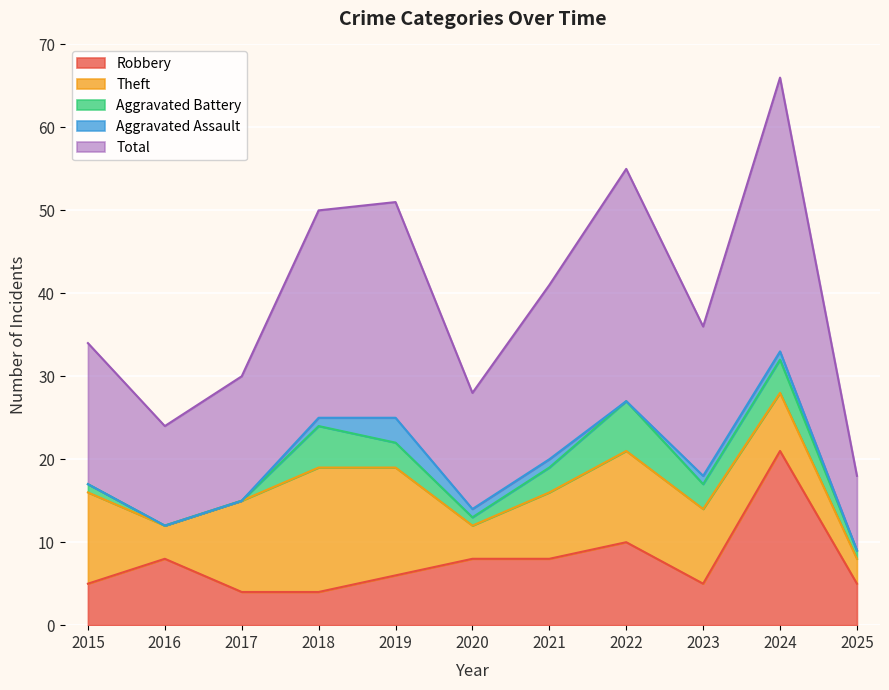

Is it true that Total equals 17 at 2015?

True